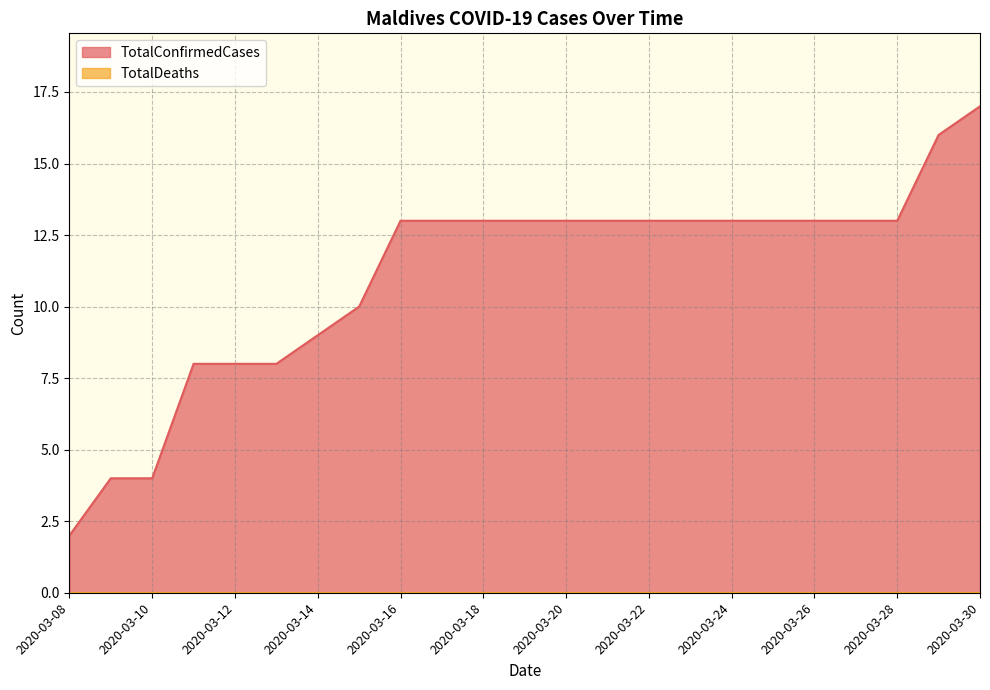

Which category has the lowest value across all series?

2020-03-08